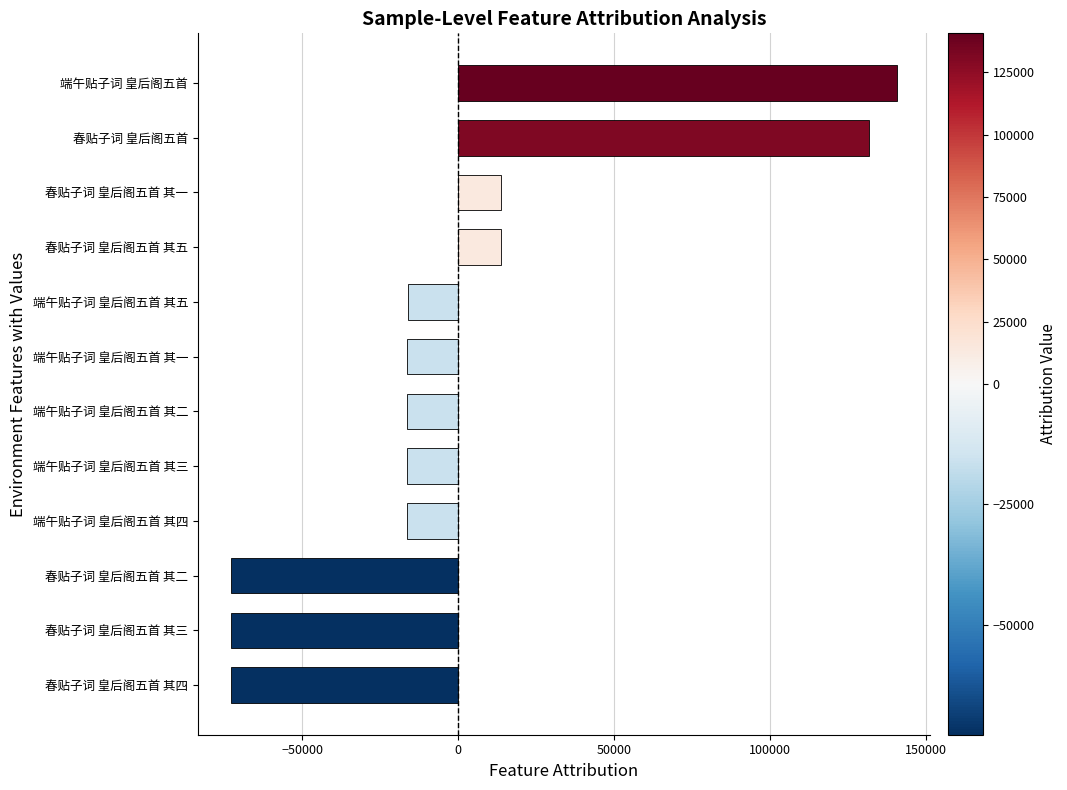

How many data points are less than -16323?

7